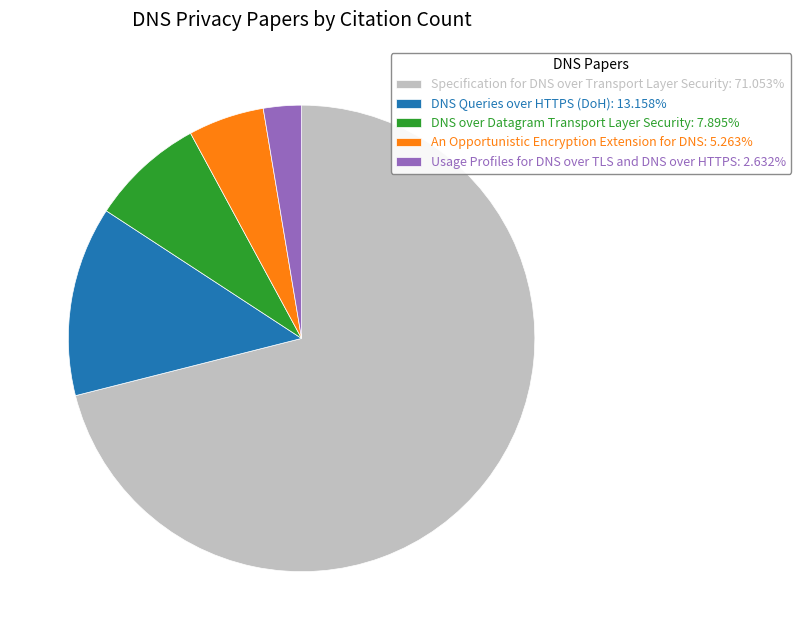

Do DNS Queries over HTTPS (DoH): 13.158% and Specification for DNS over Transport Layer Security: 71.053% together represent more than half of the pie?

Yes